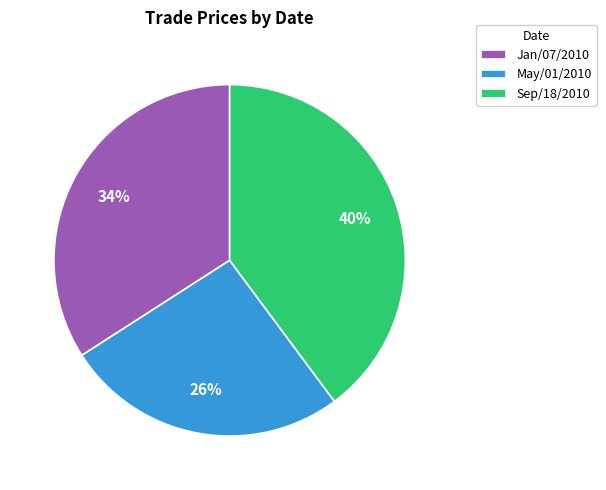

The Jan/07/2010 slice represents 20% of the pie. True or false?

False